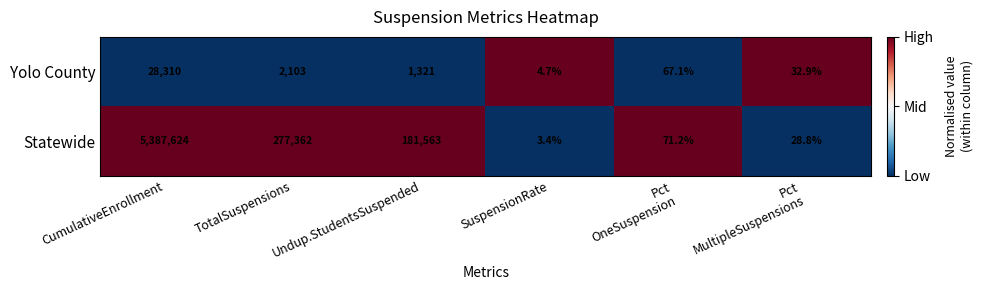

Rank the series at SuspensionRate from highest to lowest value.

Yolo County, Statewide